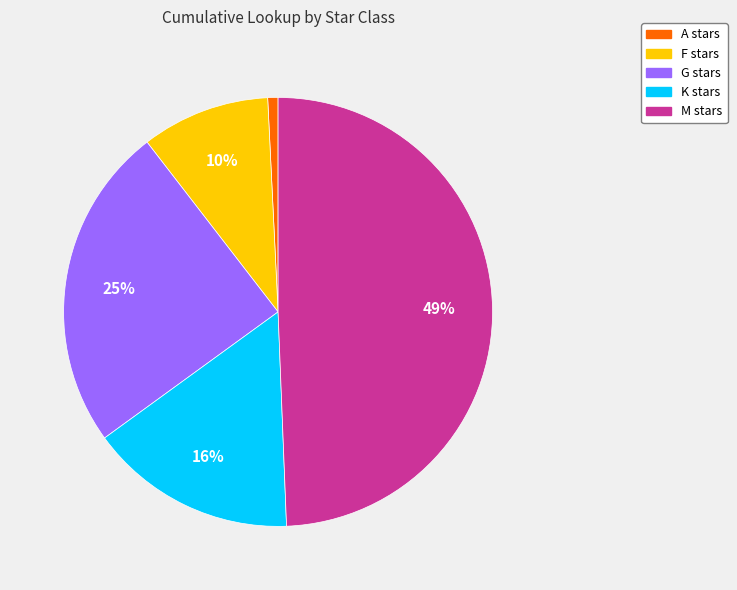

Rank the categories by value from highest to lowest.

M, G, K, F, A